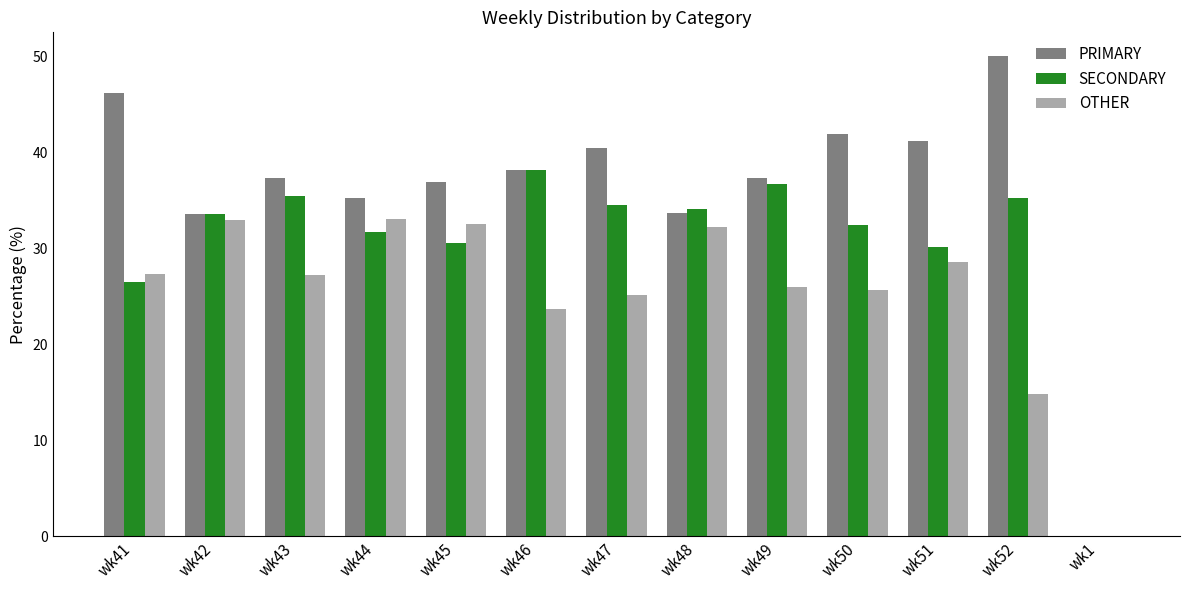

Are the bars horizontal?

No